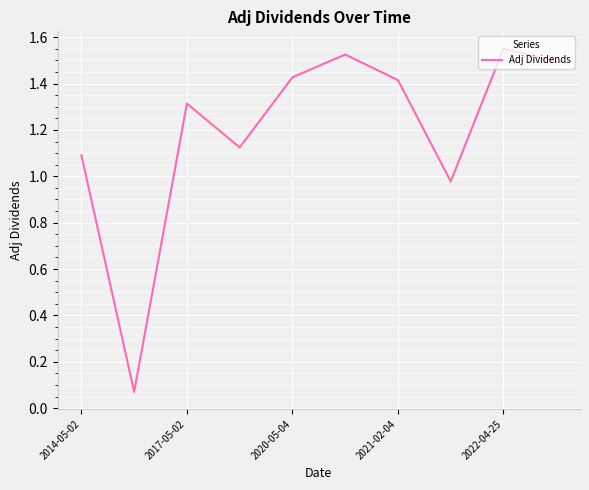

Is this an area chart (filled region under the line)?

No